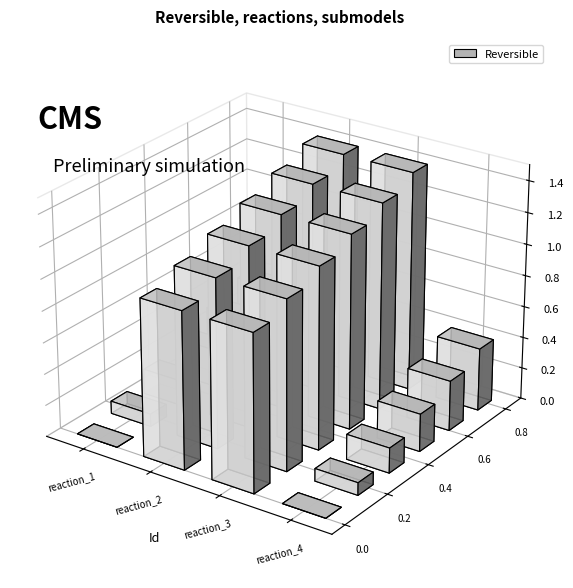

What is the sum of the values at reaction_3 and reaction_2?

2